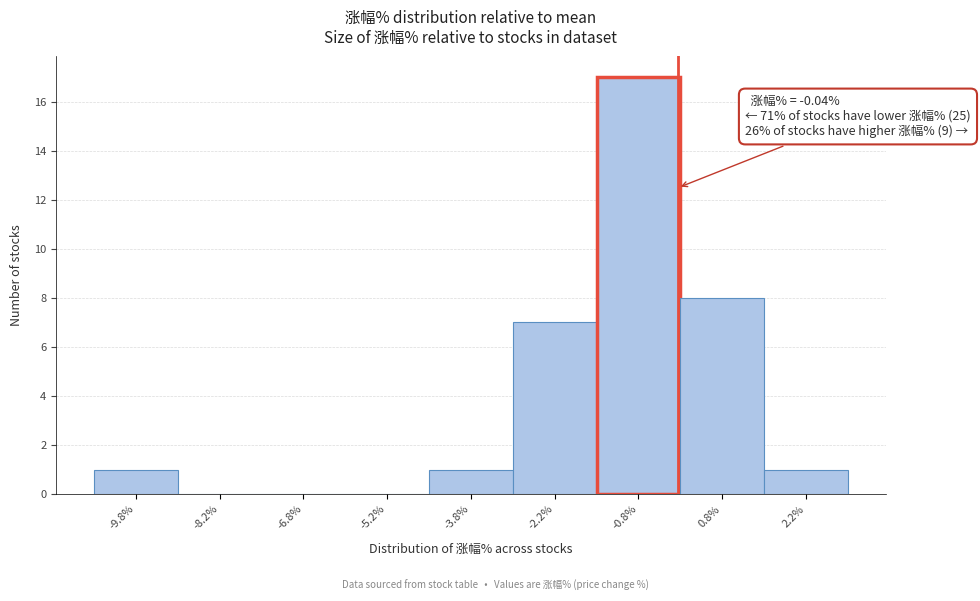

Over which range of the x-axis is the bar tallest?

-1.5 to 0.0